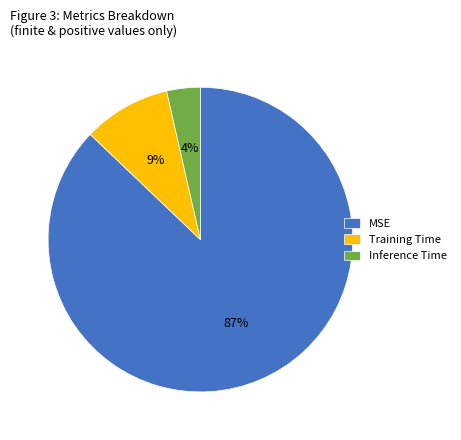

Between Training Time and MSE, which is larger?

MSE